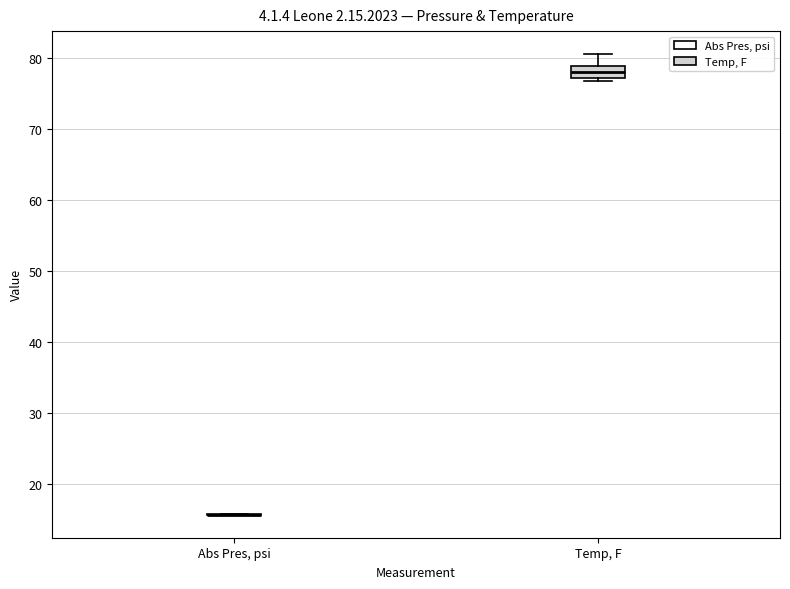

Which box is the tallest, from its lower edge to its upper edge?

Temp, F